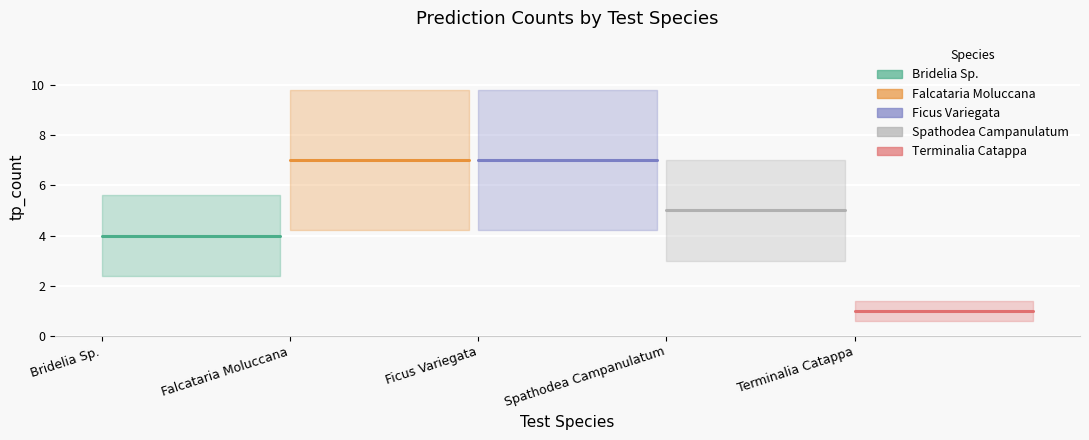

True or false: Ficus Variegata and Bridelia Sp. intersect in this chart.

False